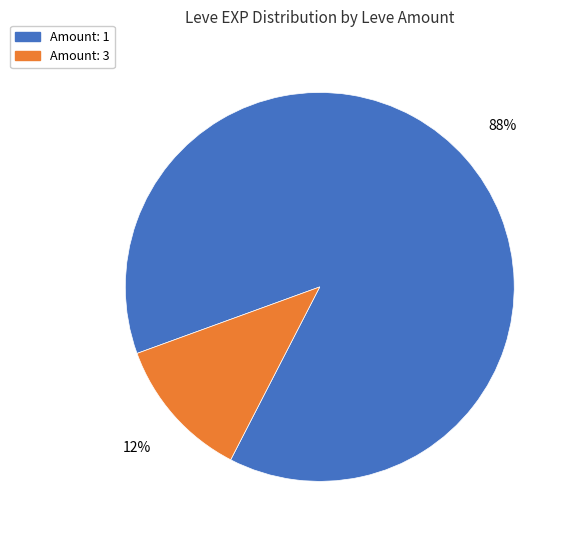

Is there any slice that represents more than half of the pie?

Yes